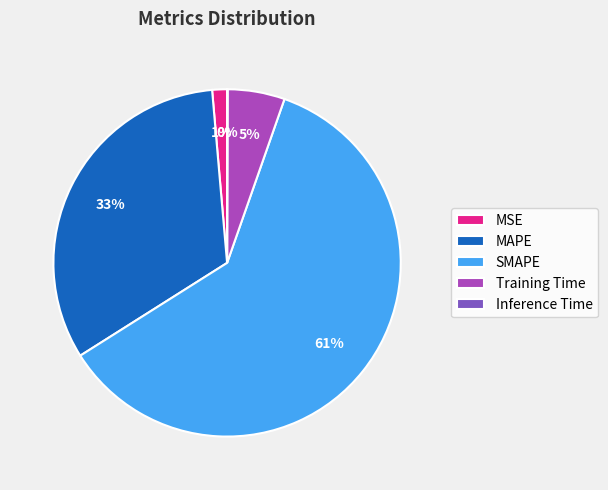

Do MAPE and MSE together represent more than half of the pie?

No